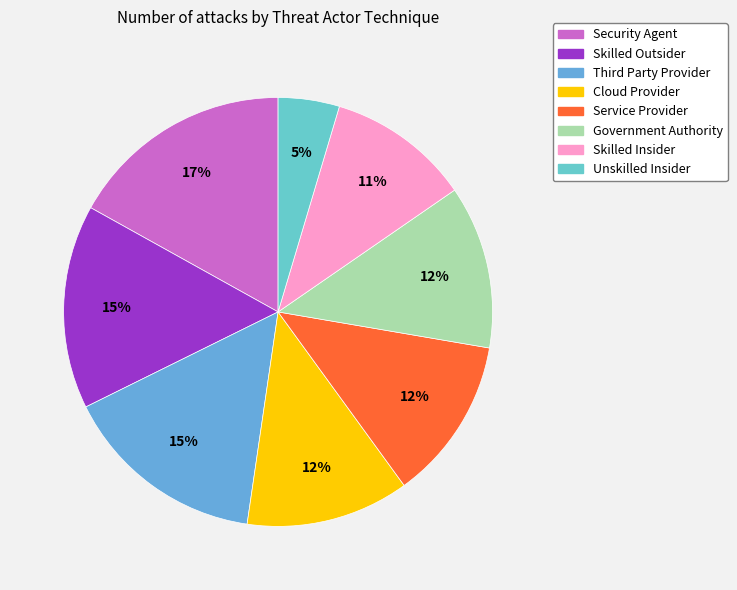

To the nearest percent, what percentage of the pie is Cloud Provider?

12%